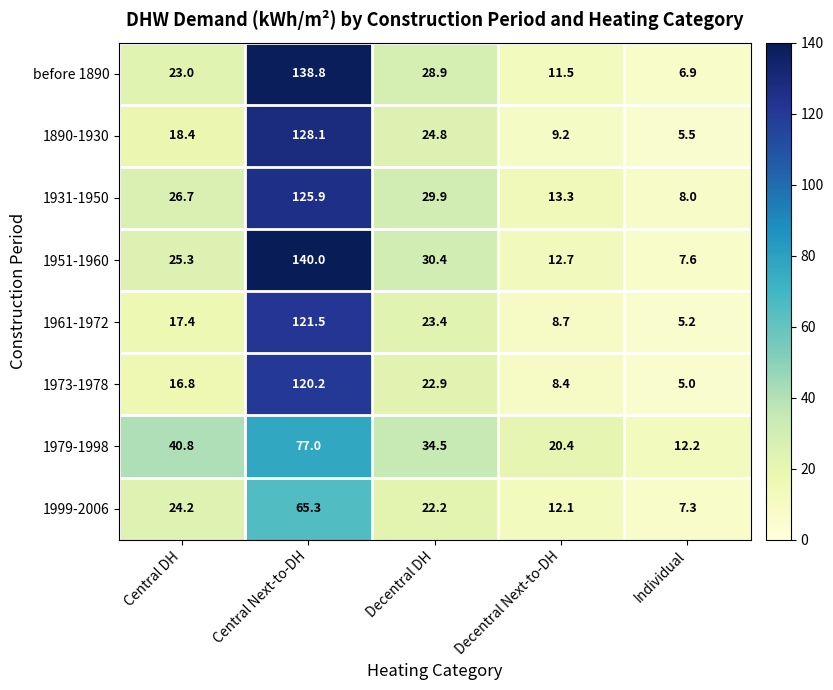

Read the 1979-1998 value at Decentral Next-to-DH.

20.4